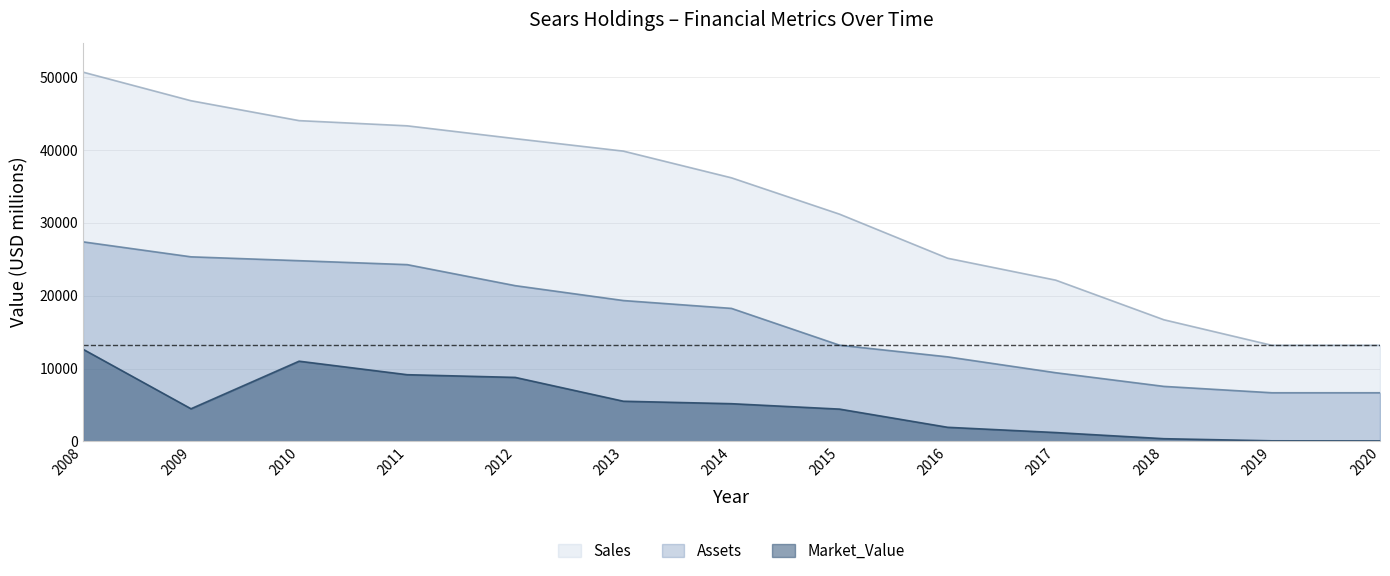

Where is Sales nearest to the value 31945?

2015